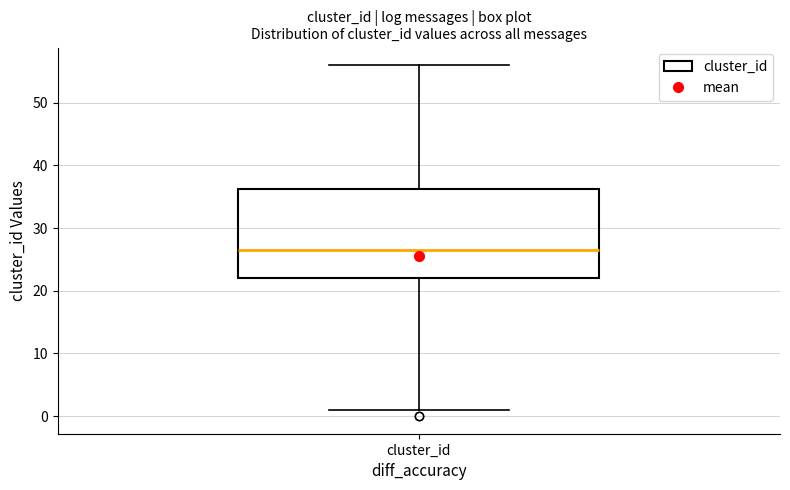

Transcribe this box plot: give where the median line is, the range the box spans, and where the two whiskers end, as read against the y-axis. The values are not printed on the chart, so give them approximately, as read against the axis.

median 27, box 22 to 36, whiskers 1 to 56